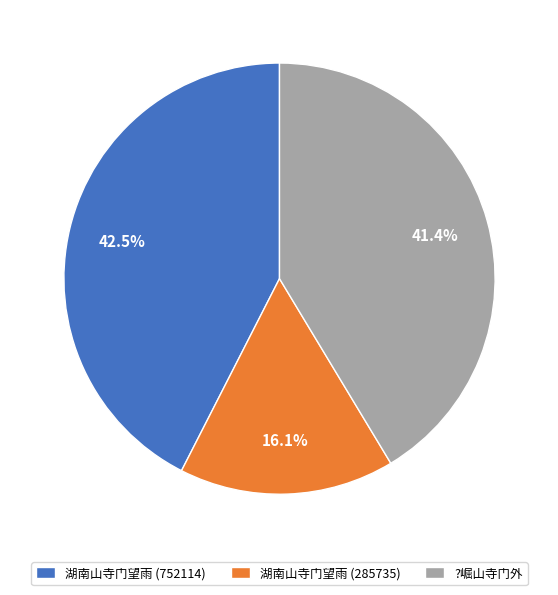

Combined, what portion of the pie is 湖南山寺门望雨 (752114) and ?崛山寺门外?

83.9%